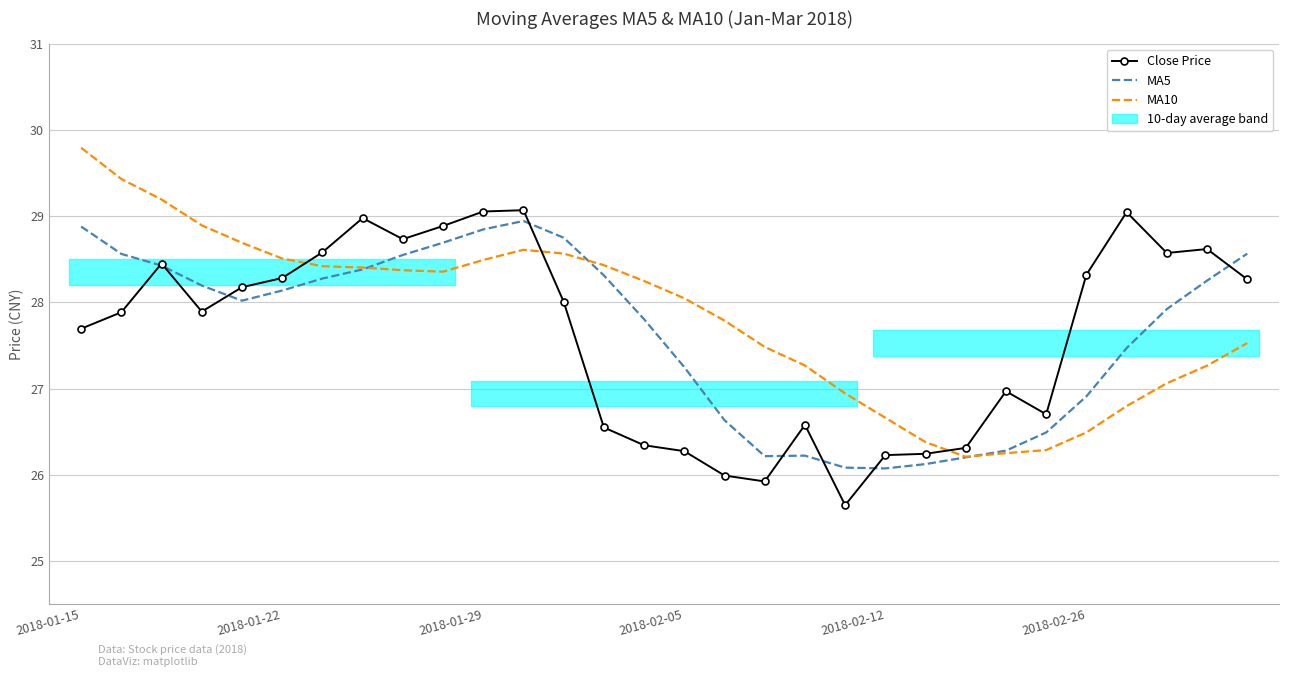

At which label does MA10 first exceed 28?

2018-01-15